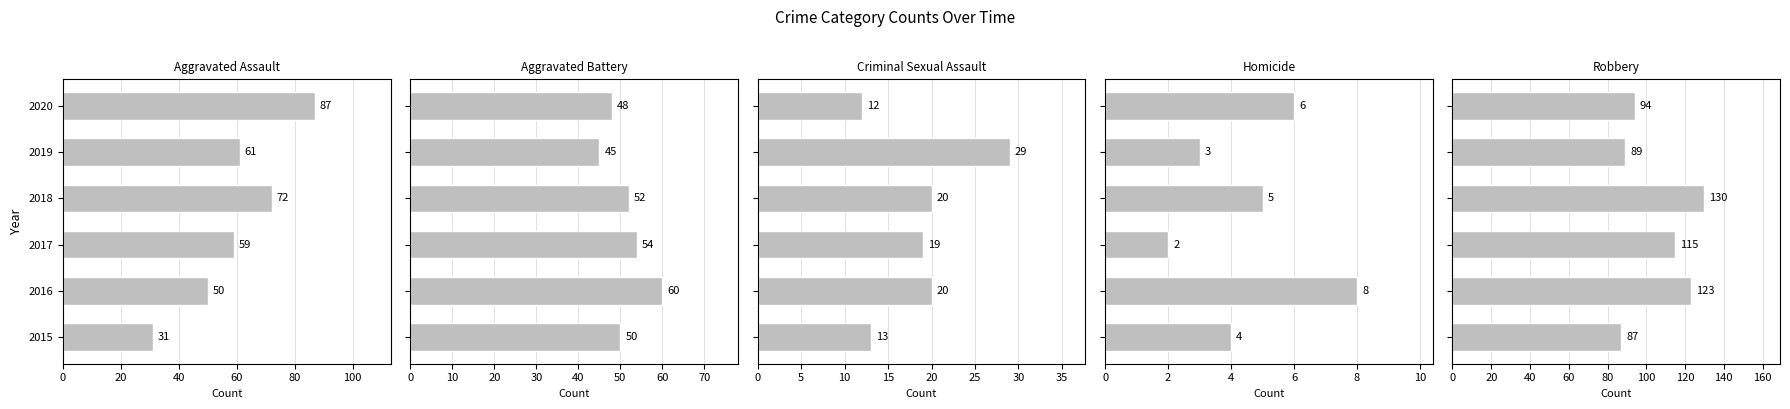

What is the maximum value for Criminal Sexual Assault?

29